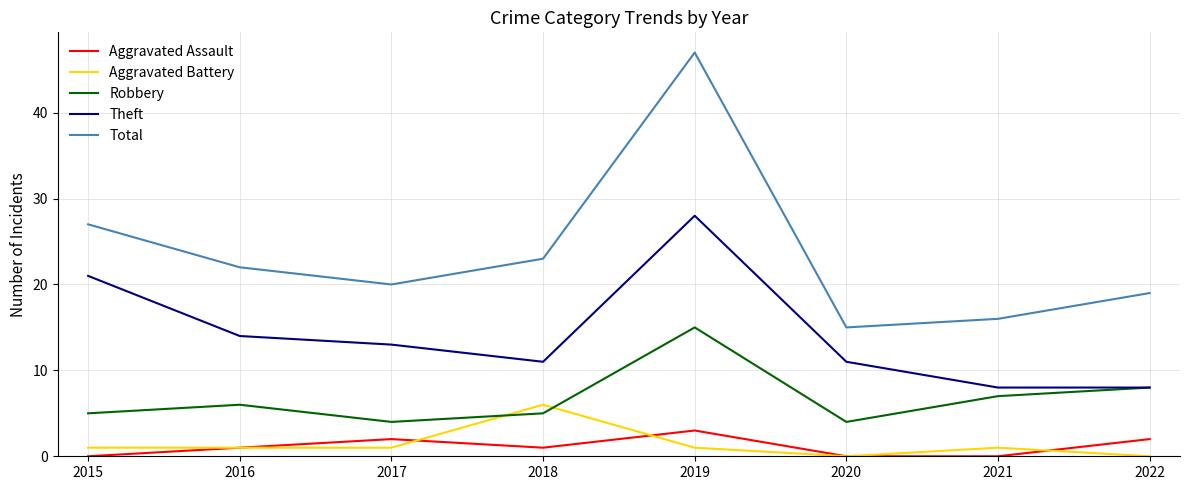

What is the minimum value for Theft?

8